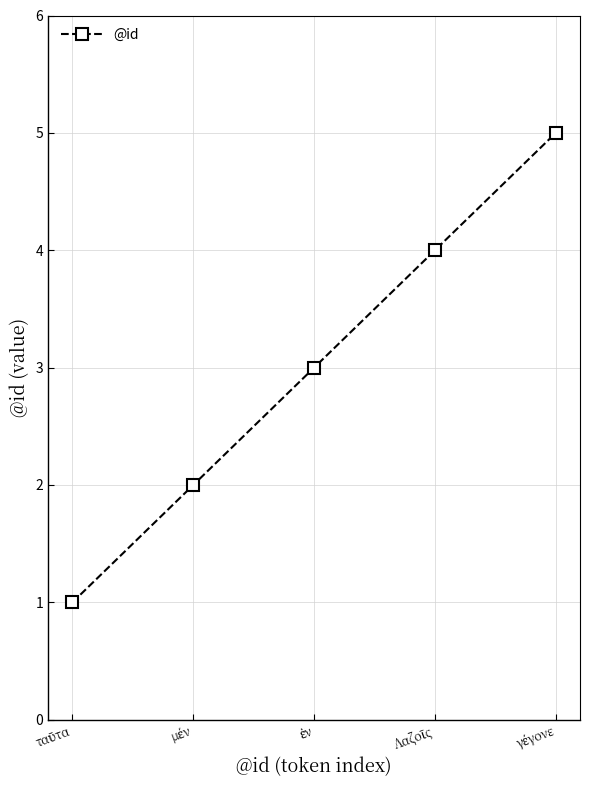

True or false: the data has more than 1 interior local peaks.

False